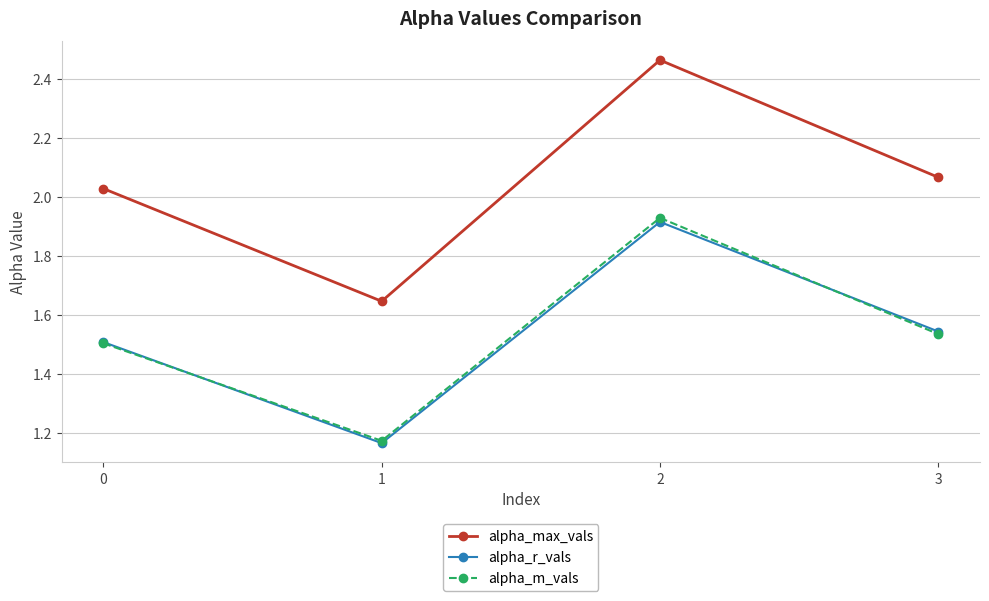

The alpha_max_vals series shows 0.6 at 3. True or false?

False